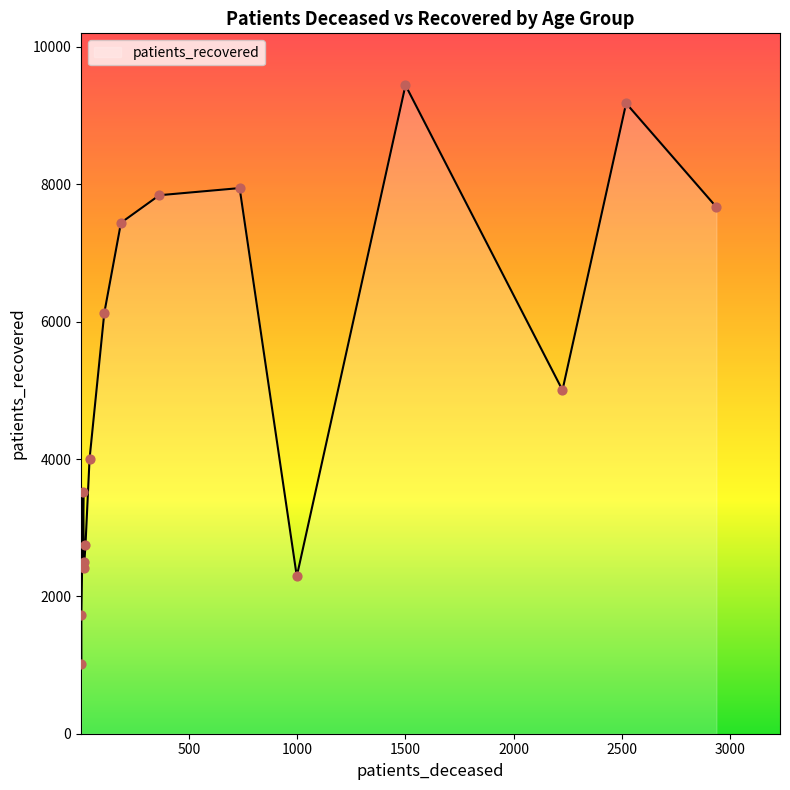

Which series has the widest spread of Y values?

patients_recovered